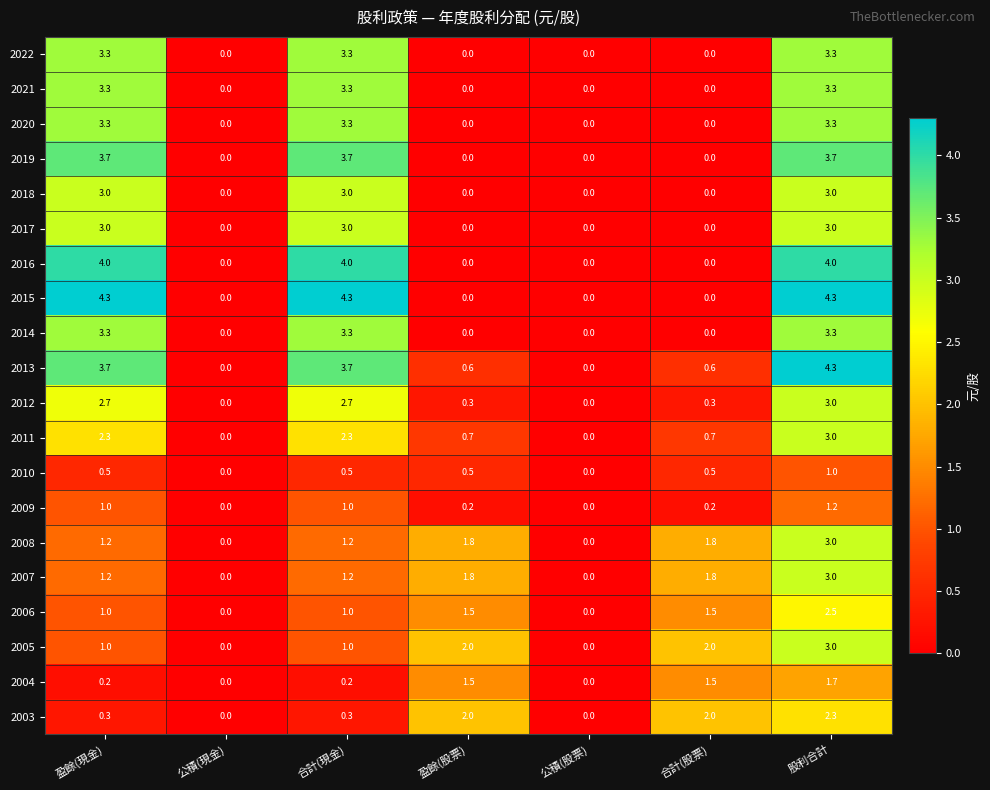

What is the highest value of the 2015 series?

4.3